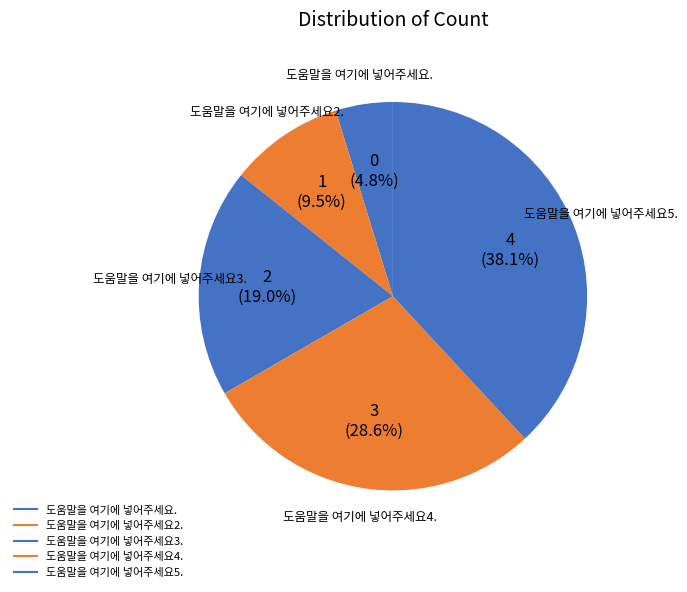

Rank the categories by value from lowest to highest.

도움말을 여기에 넣어주세요., 도움말을 여기에 넣어주세요2., 도움말을 여기에 넣어주세요3., 도움말을 여기에 넣어주세요4., 도움말을 여기에 넣어주세요5.